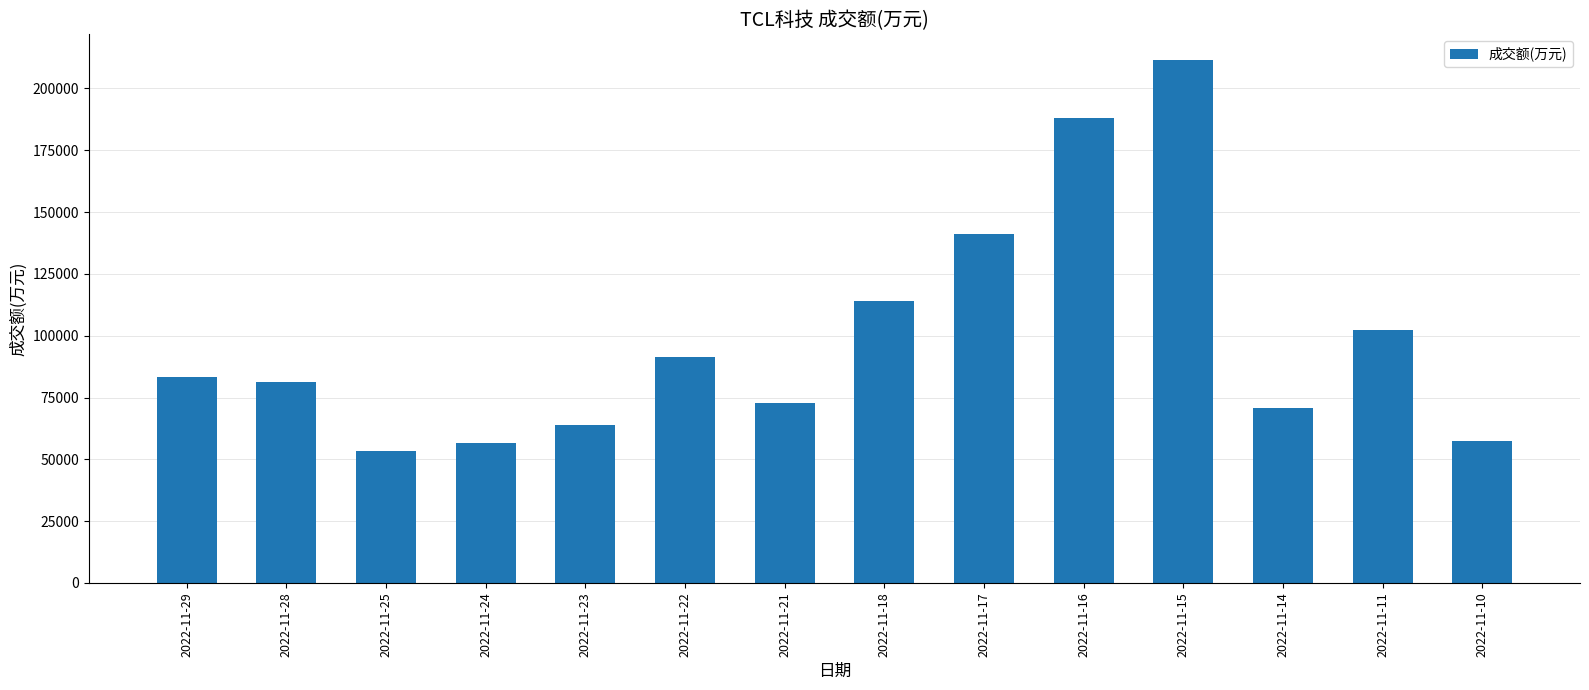

Which label corresponds to the largest value in the chart?

2022-11-15